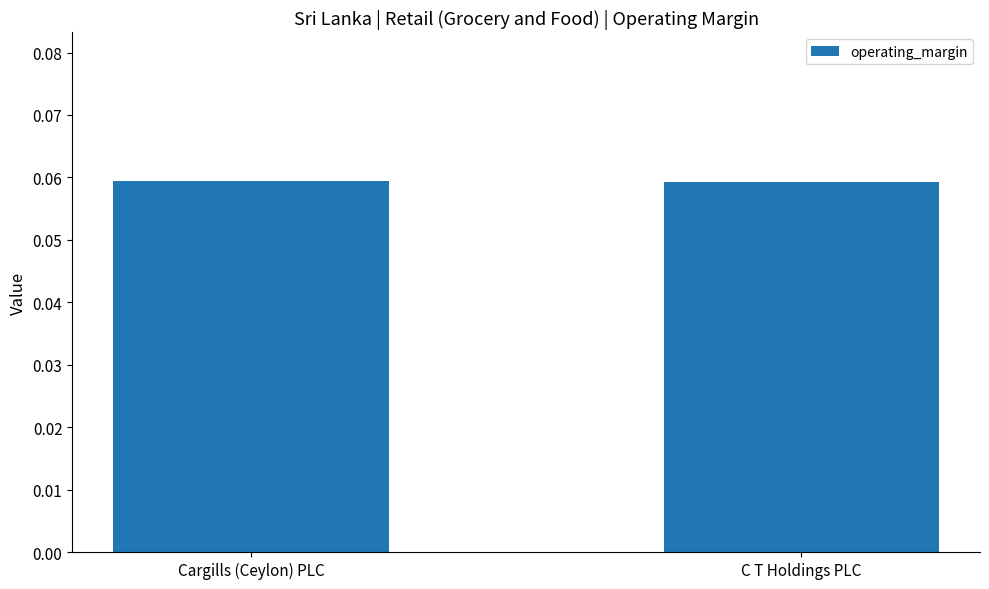

The value at Cargills (Ceylon) PLC is 0.0. True or false?

False